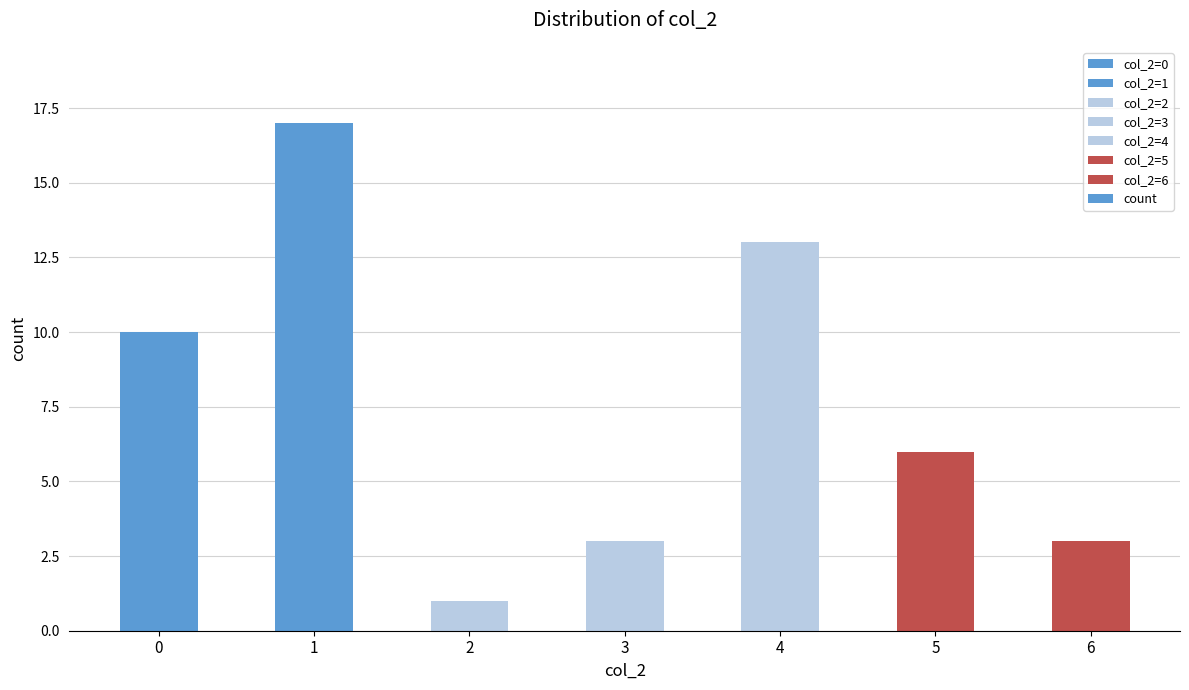

Which category has the highest value across all series?

1